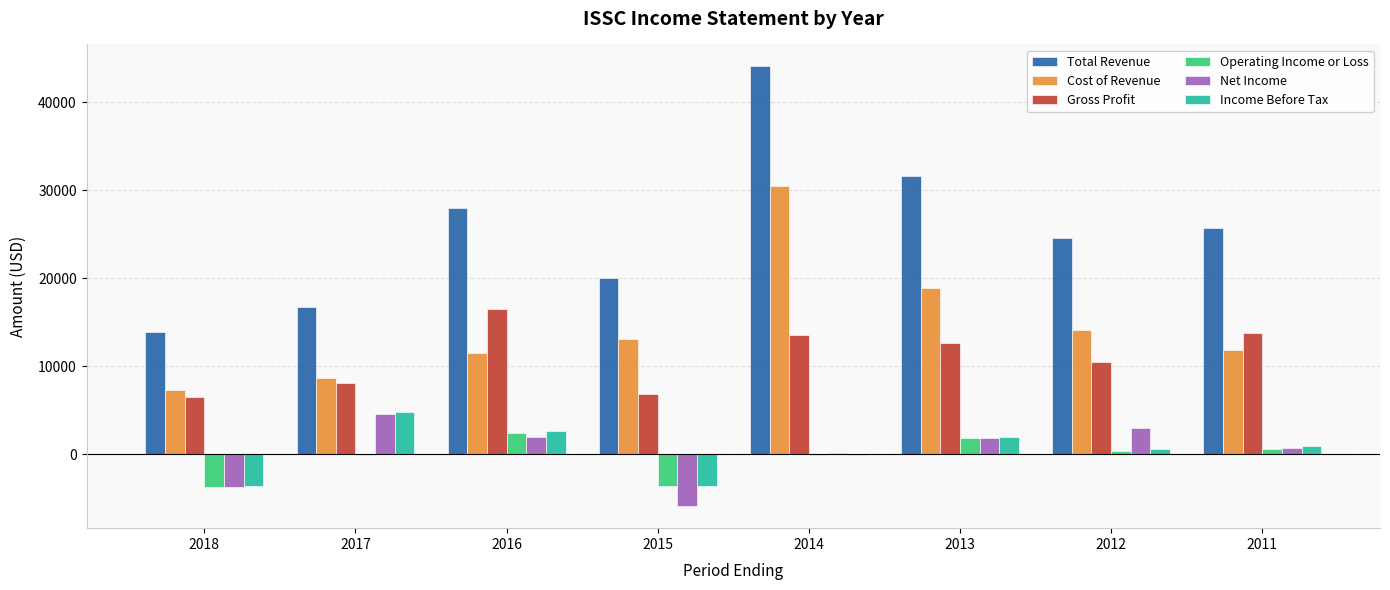

What is the sum of all Operating Income or Loss values?

-2200